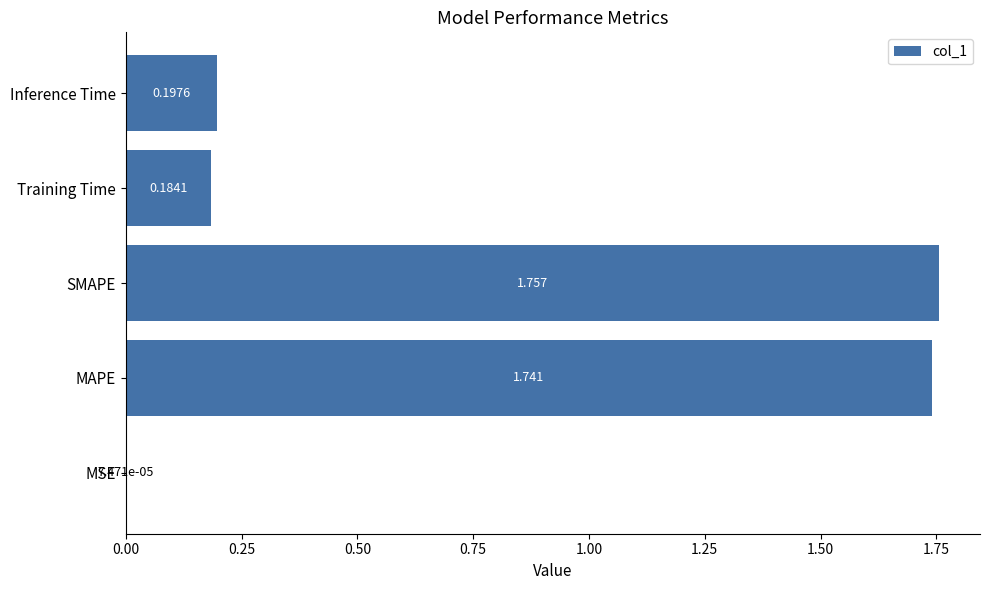

Which has a higher value, Training Time or Inference Time?

Inference Time